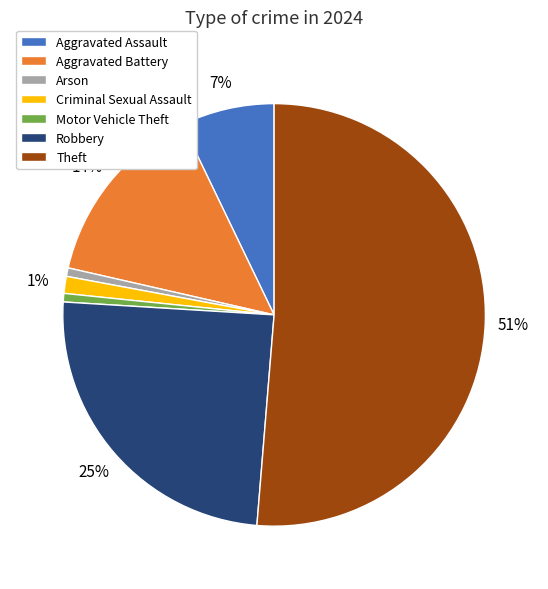

Which slice is the largest?

Theft